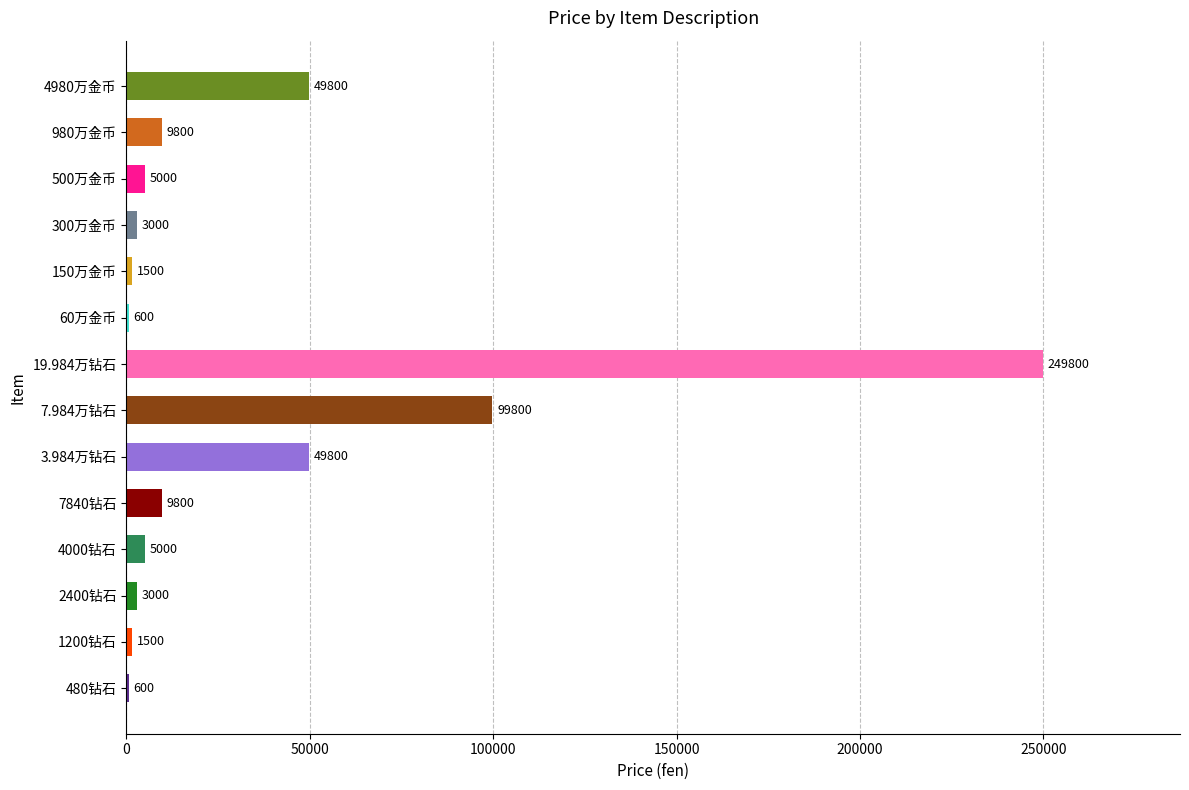

What is the sum of all values?

489000